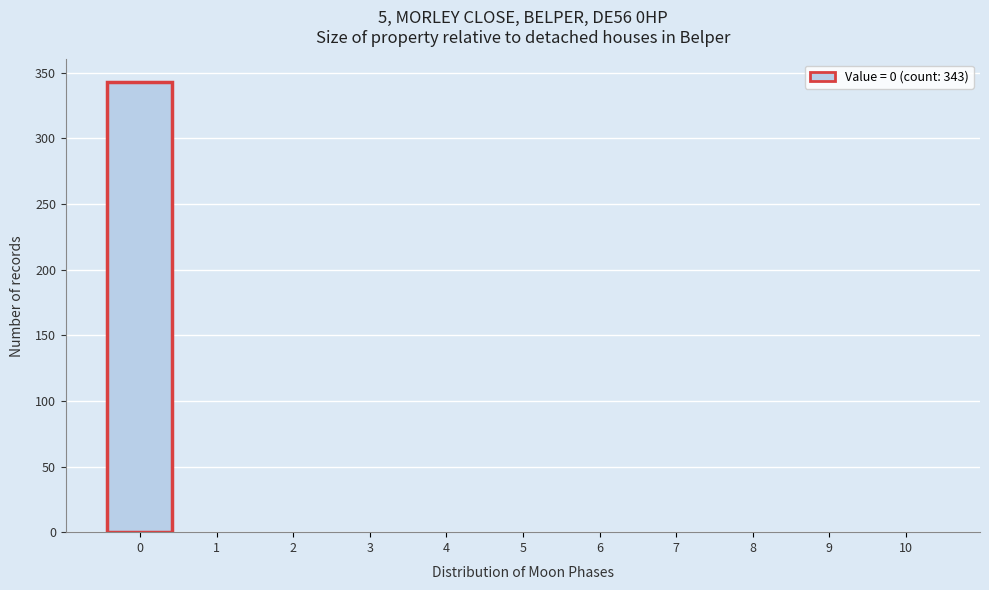

Which range on the x-axis has the tallest bar?

-0.5 to 0.5